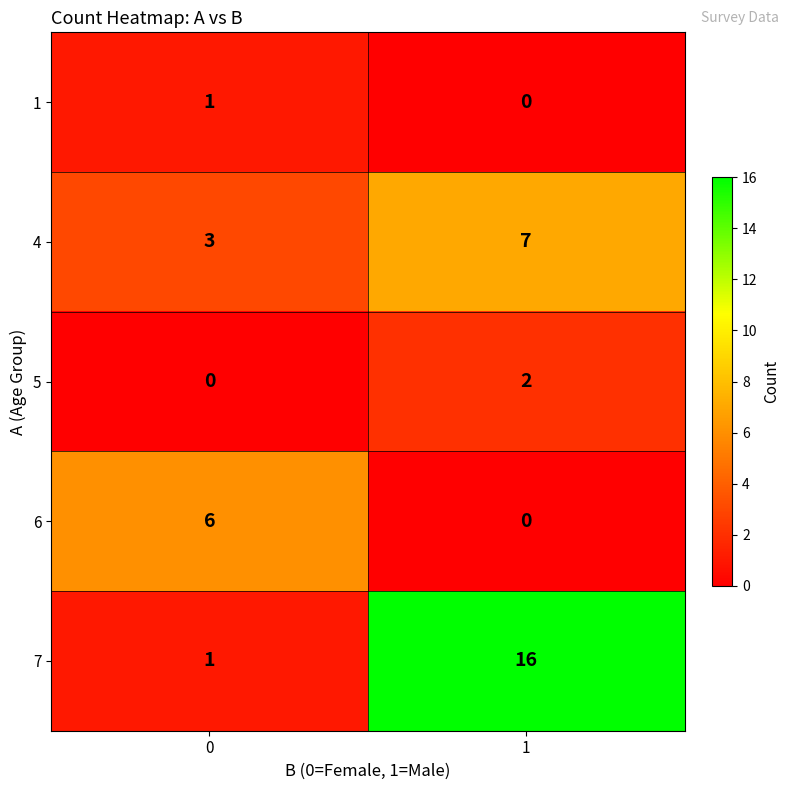

What is the highest value of the 4 series?

7